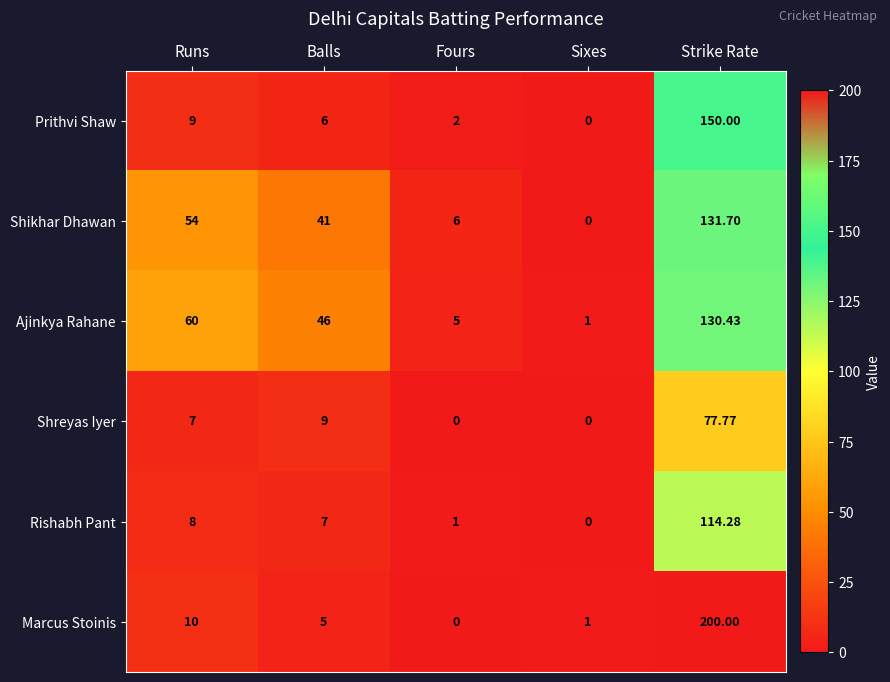

Which series has the widest spread of values?

Marcus Stoinis